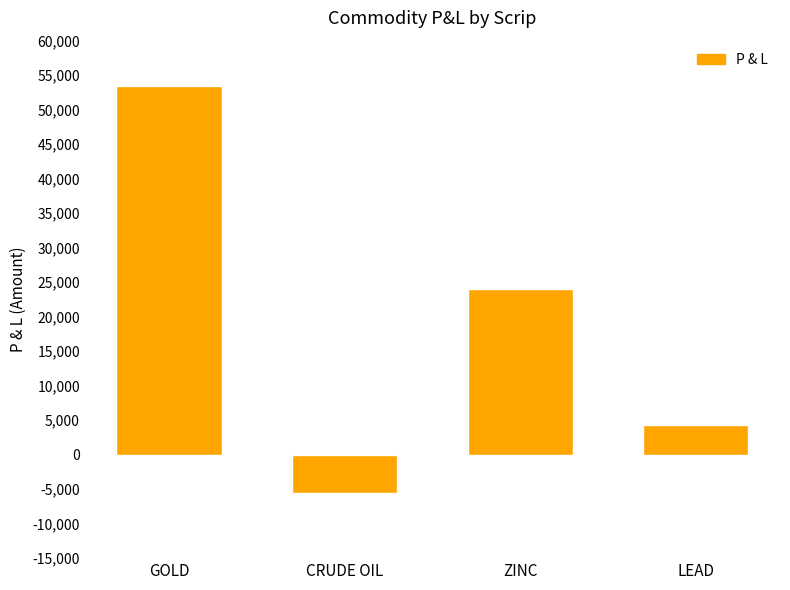

Does the chart contain any negative values?

Yes